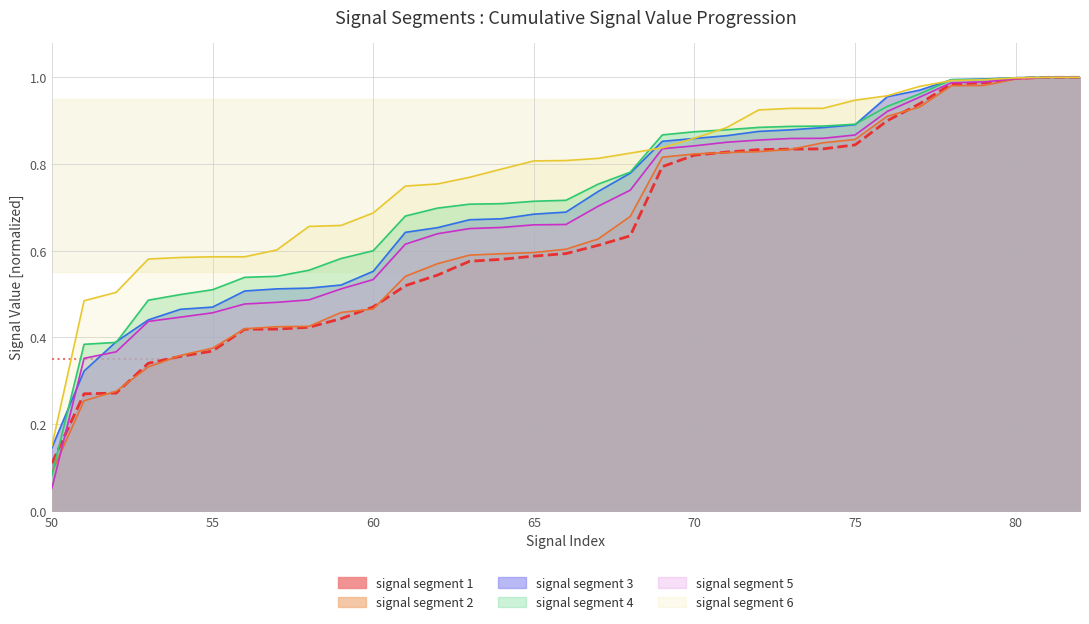

True or false: signal segment 4 has a value of 0.9 at 73.

True